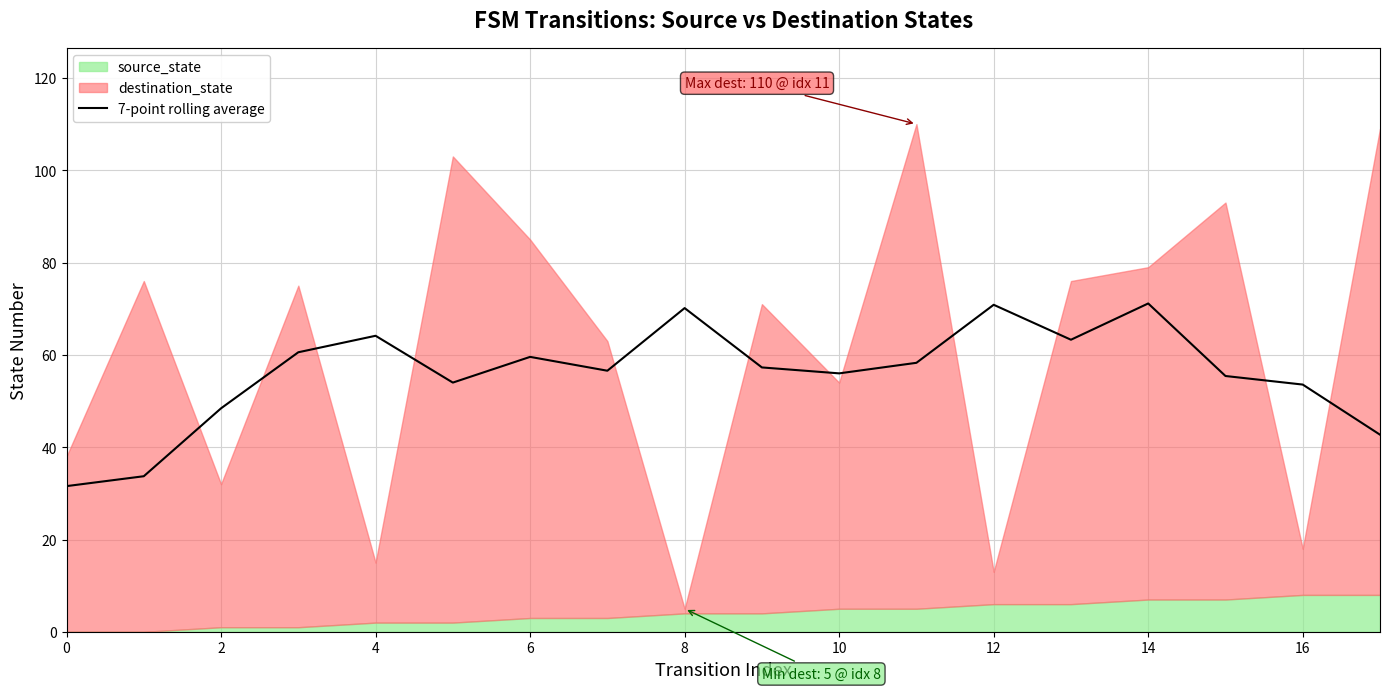

The value of 7-point rolling average at 0 is 49.9. True or false?

False